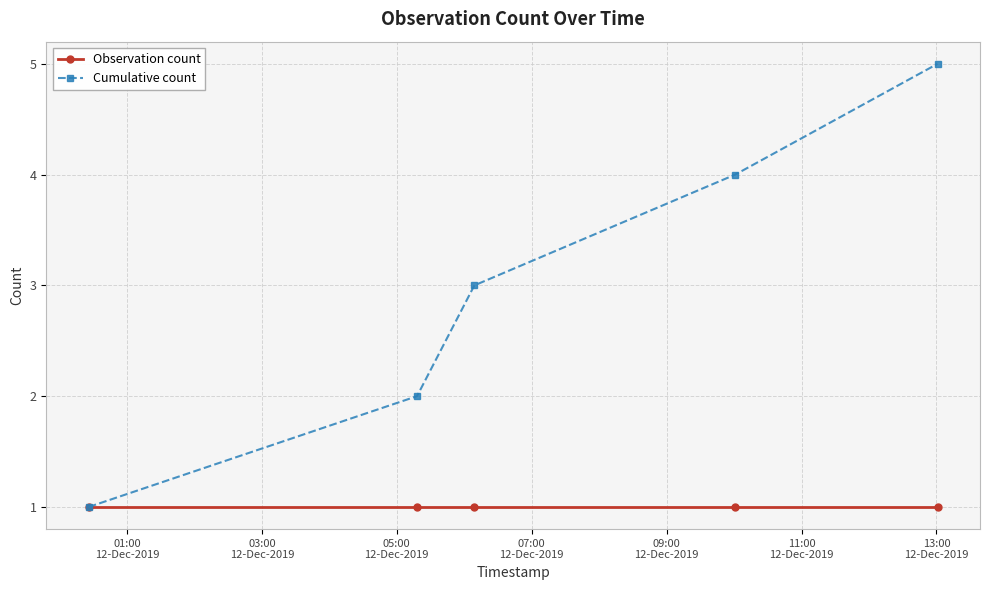

Which series has the largest range (max minus min)?

Cumulative count